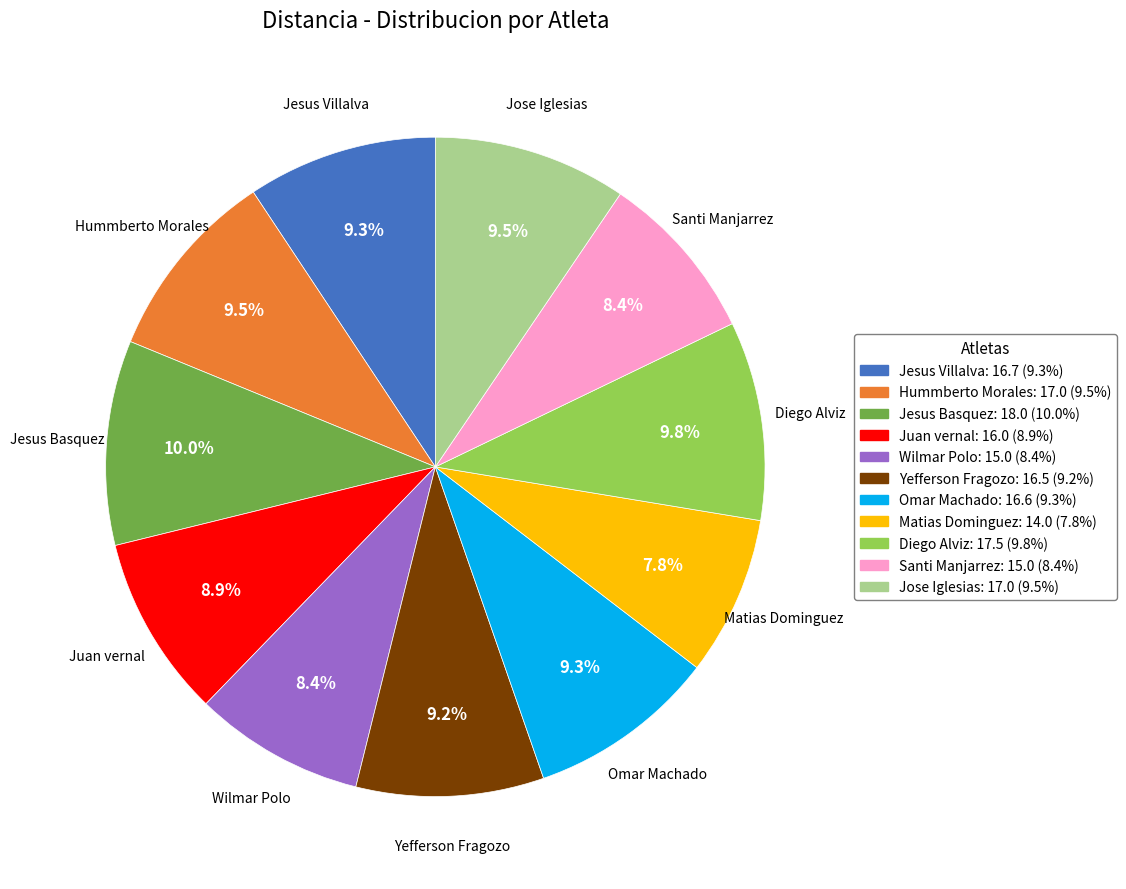

What is the total percentage of Wilmar Polo and Yefferson Fragozo?

17.6%